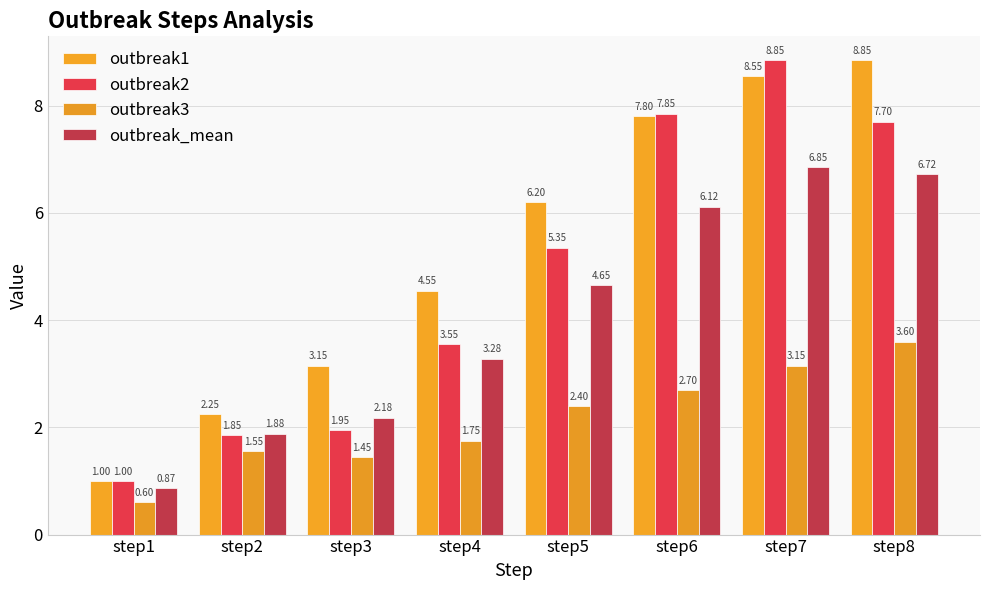

What is the smallest value displayed?

0.6